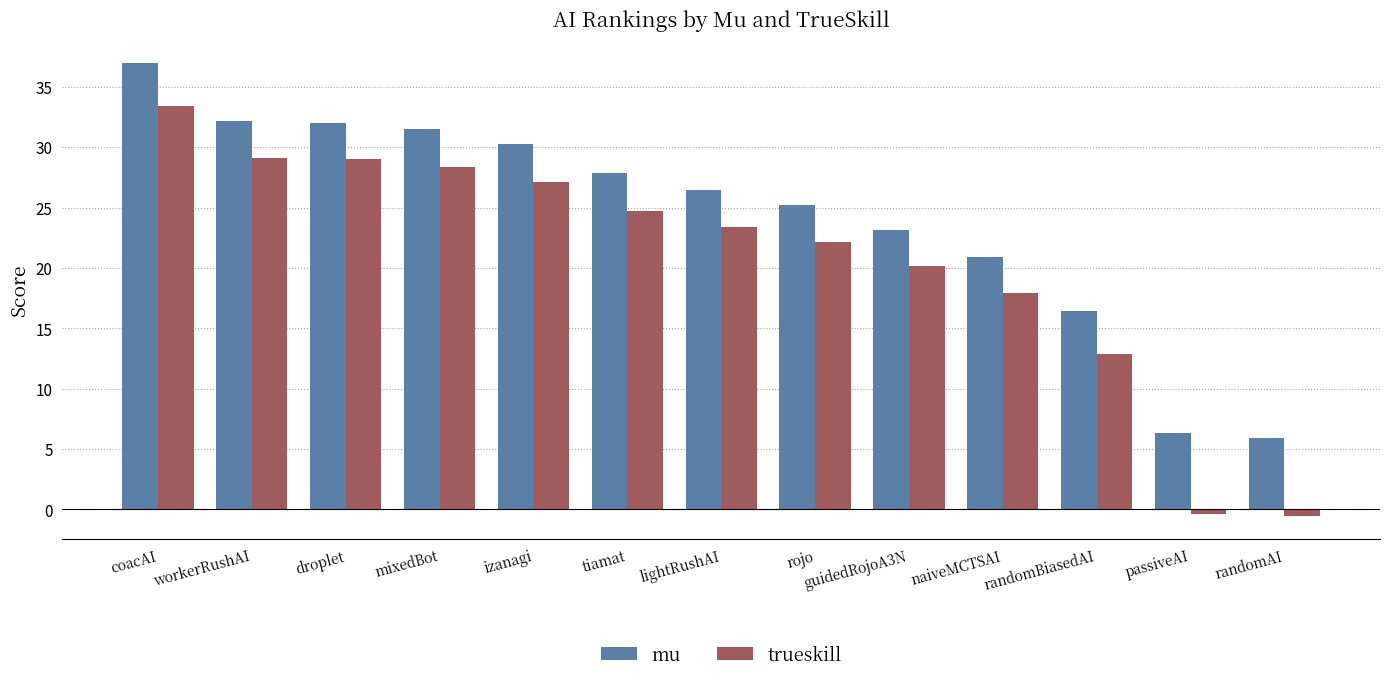

Which series has the largest total across all categories?

mu